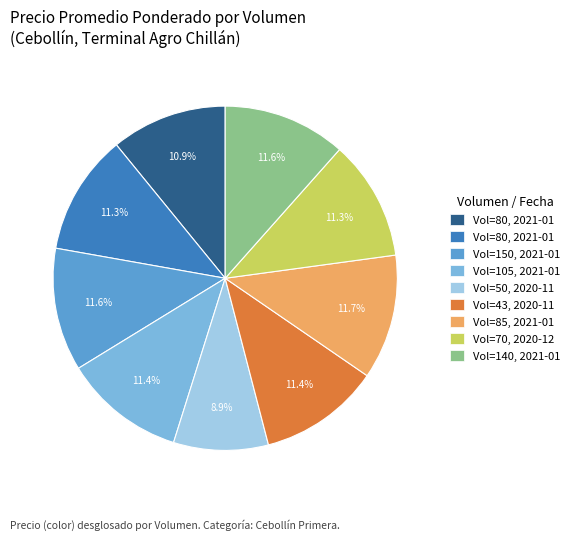

How many slices are in this pie chart?

9